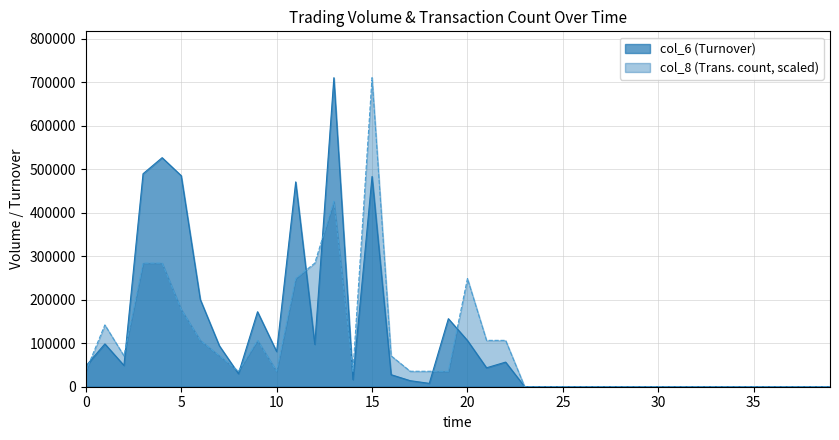

Reading left to right, list all the values displayed in this chart.

col_6: 47500	98400	48950	489510	526460	485100	200490	94100	30000	172380	80850	470780	97380	710300	16300	483240	27660	13900	7750	156420	106300	43500	56600	0	0	0	0	0	0	0	0	0	0	0	0	0	0	0	0	0
col_8: 35515	142060	71030	284120	284120	177575	106545	71030	35515	106545	35515	248605	284120	426180	35515	710300	71030	35515	35515	35515	248605	106545	106545	0	0	0	0	0	0	0	0	0	0	0	0	0	0	0	0	0